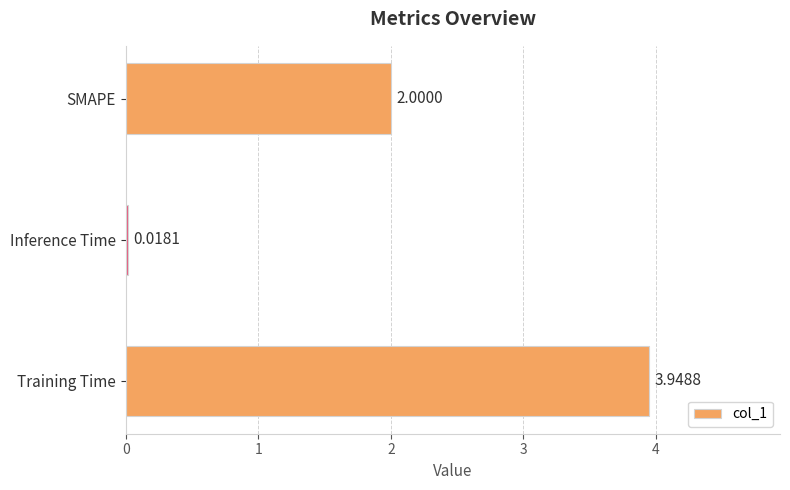

At which category does the chart reach its peak across all series?

Training Time